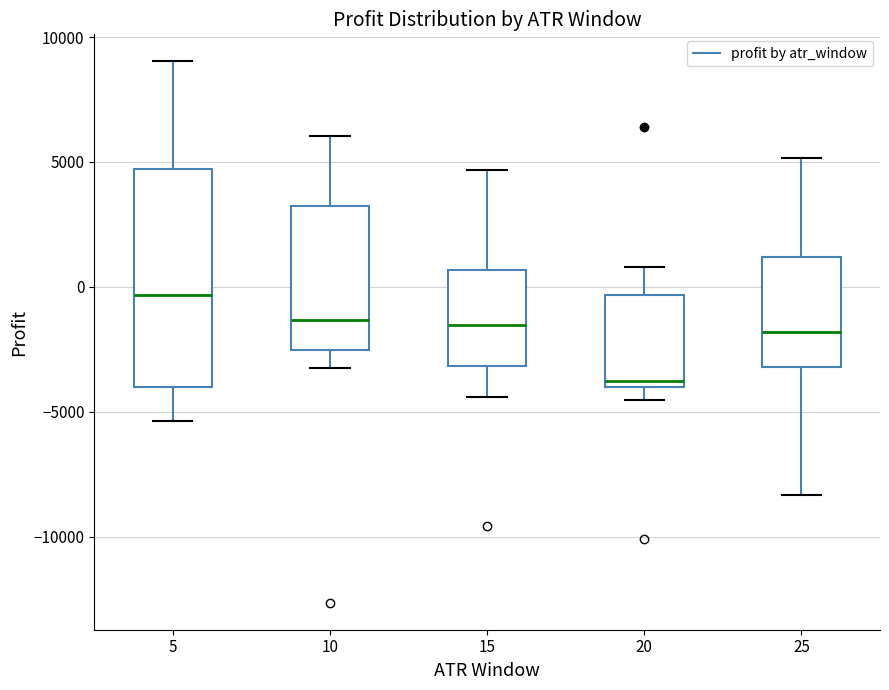

Which box's median line is the lowest?

20